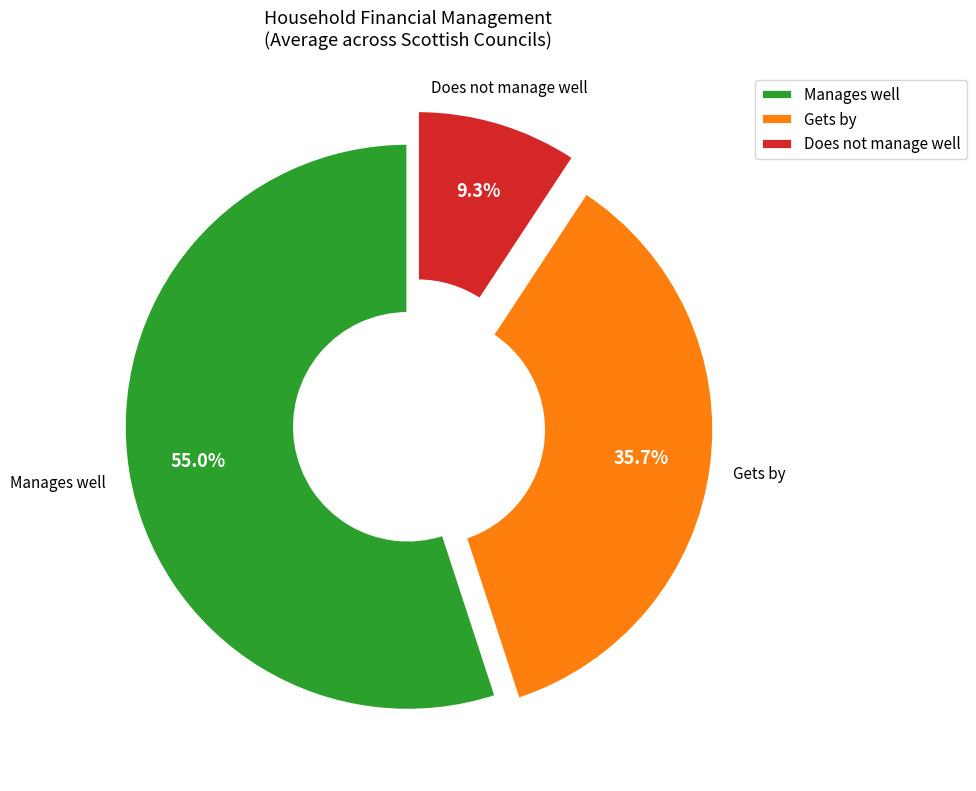

To the nearest percent, what percentage of the pie is Does not manage well?

9%